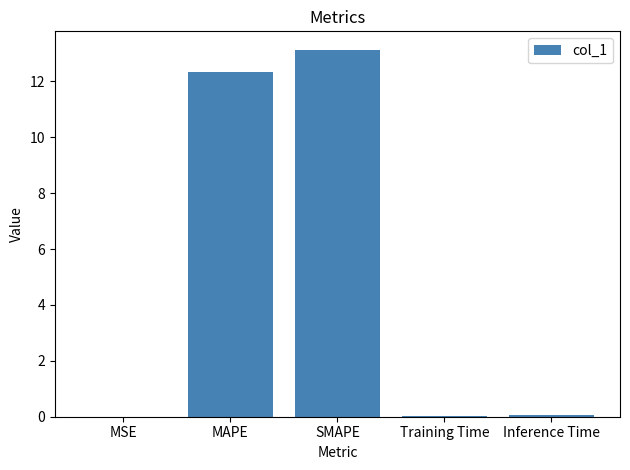

What is the change in value from SMAPE to Inference Time?

-13.1